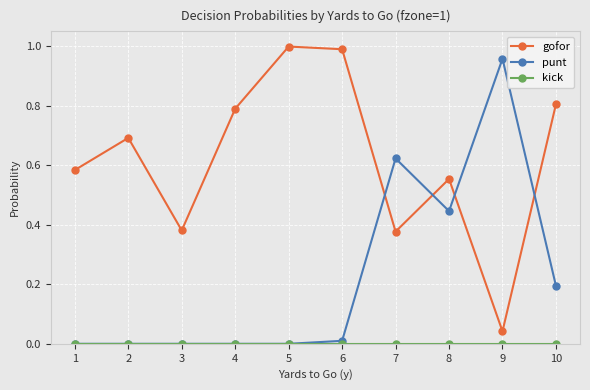

At which category does gofor reach its first local valley?

3